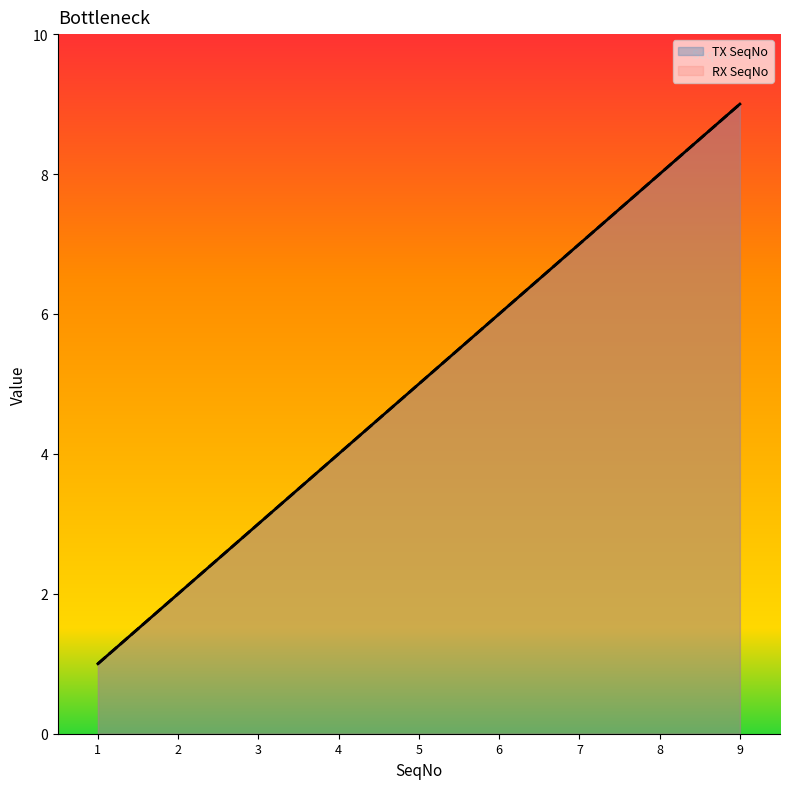

How many lines are shown in the chart?

2